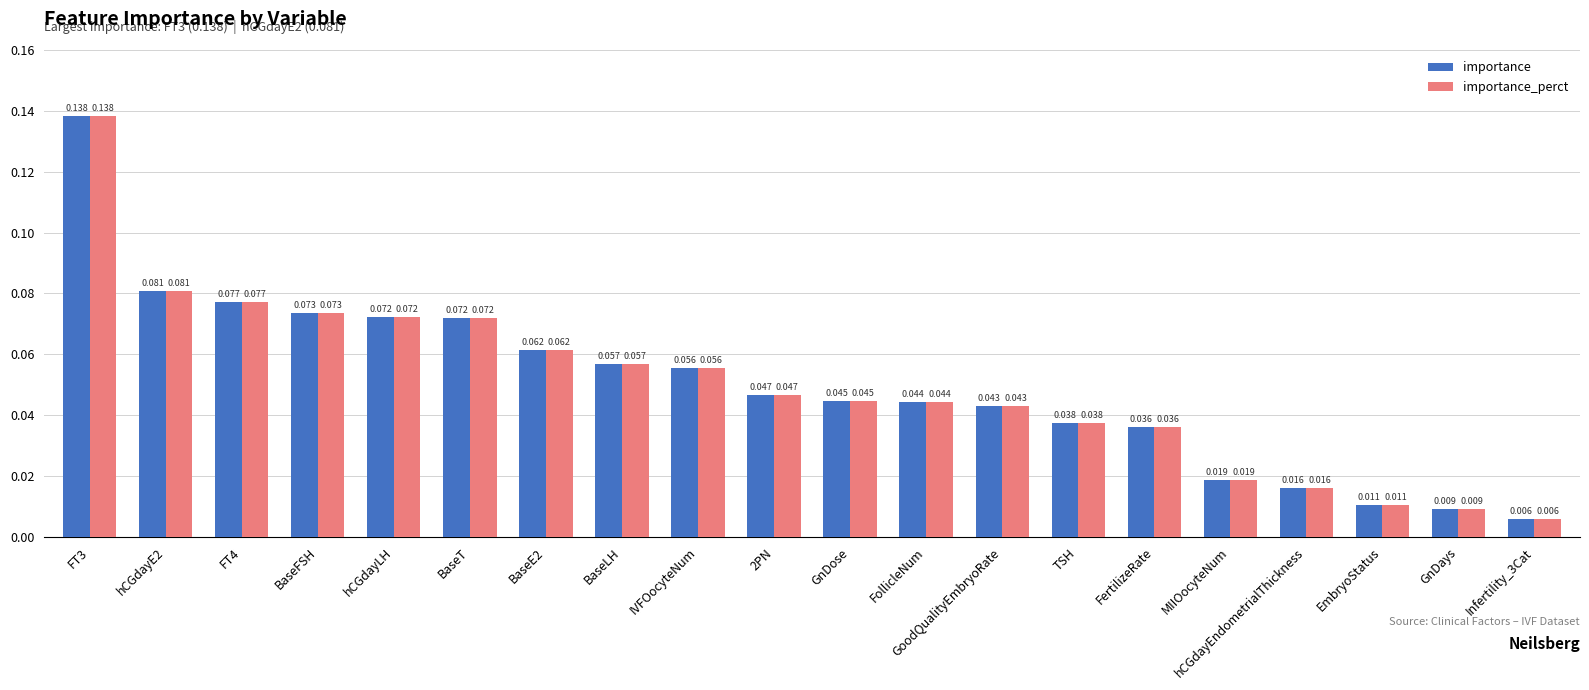

At how many categories does at least one series exceed 0?

20